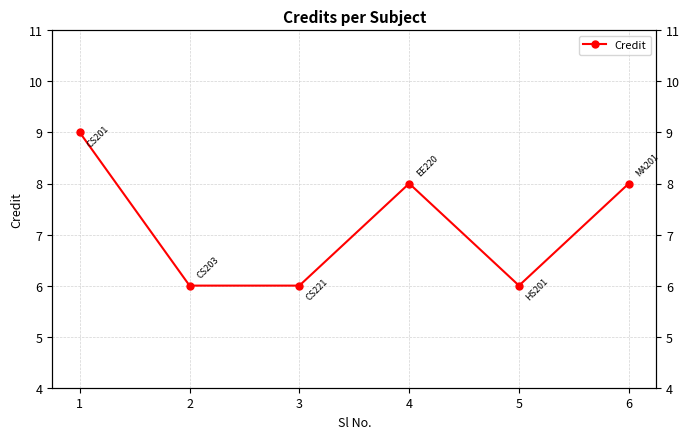

What is the ratio of the value at 3 to the value at 4?

0.8